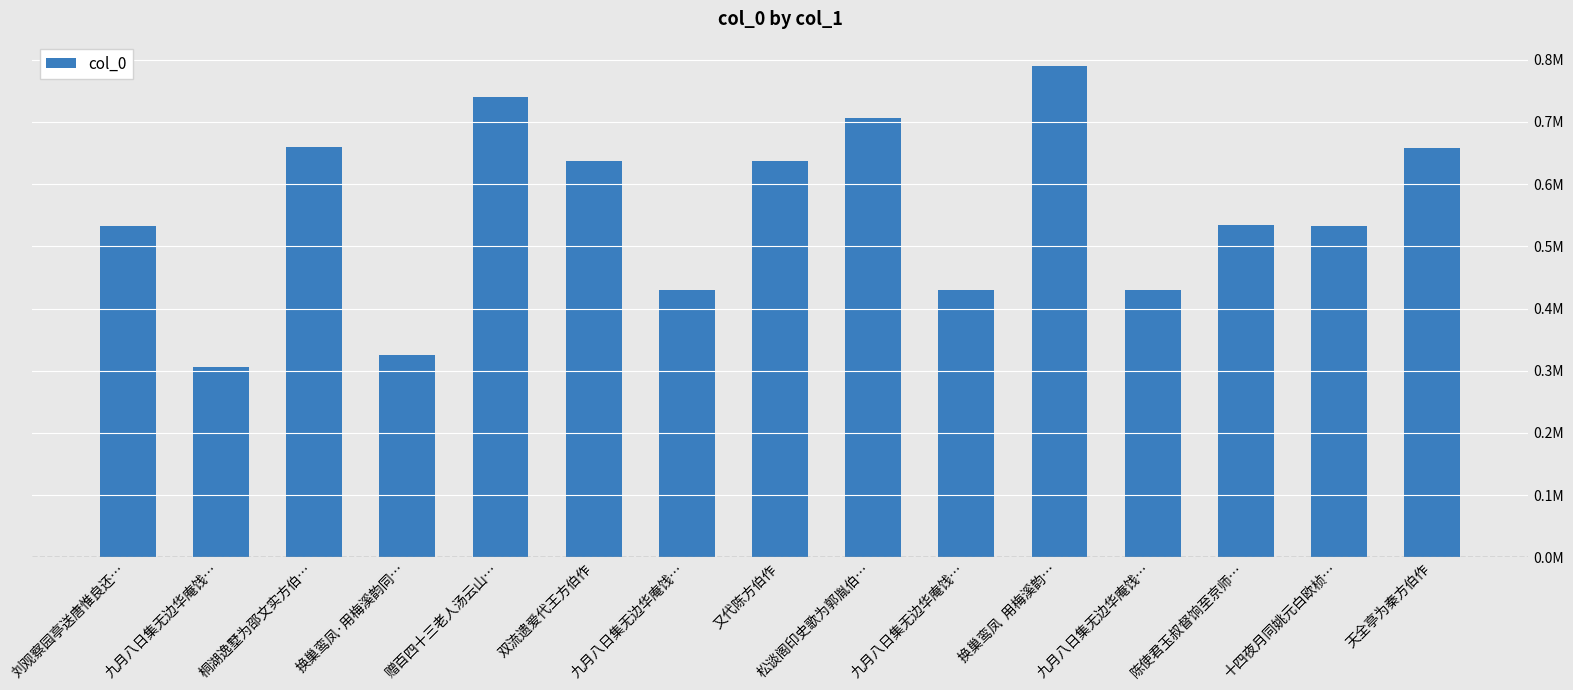

The chart shows a value of 429680 at 九月八日集无边华庵饯…. True or false?

True